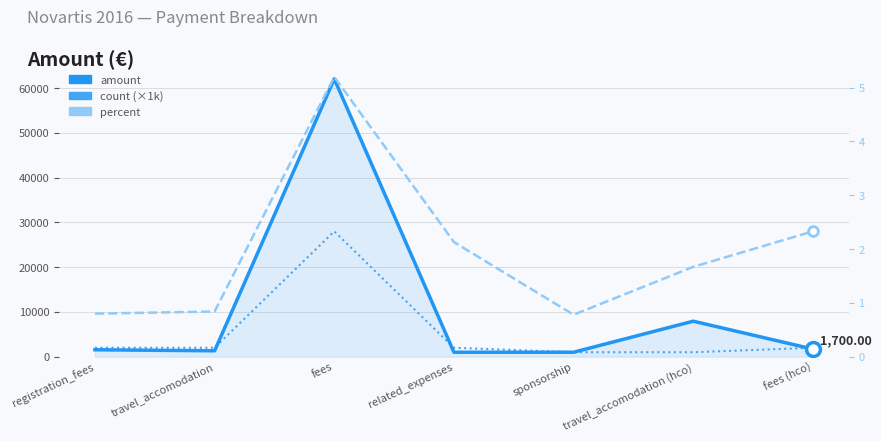

True or false: percent and count (×1k) intersect in this chart.

False